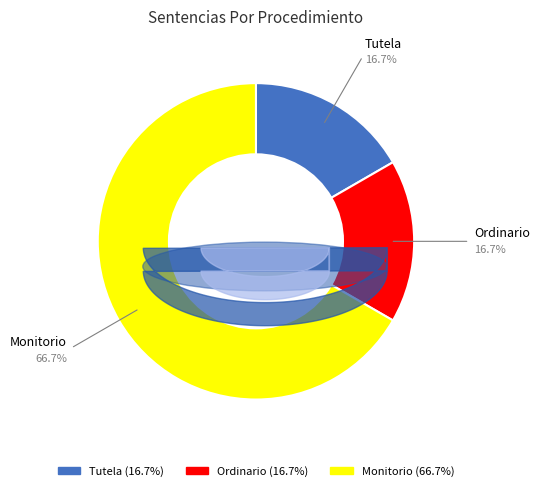

What portion of the pie excludes Monitorio?

33.3%